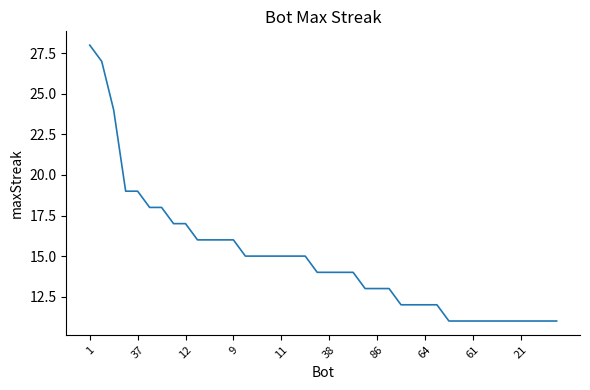

What is the difference between the maximum and minimum values?

17